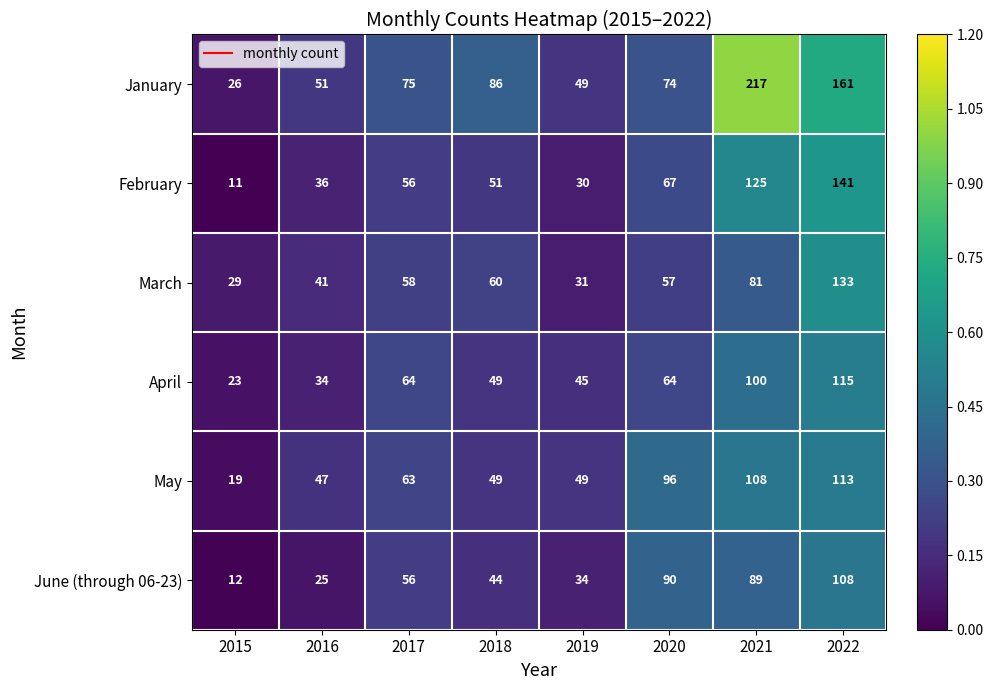

The value of January at 2018 is 150. True or false?

False